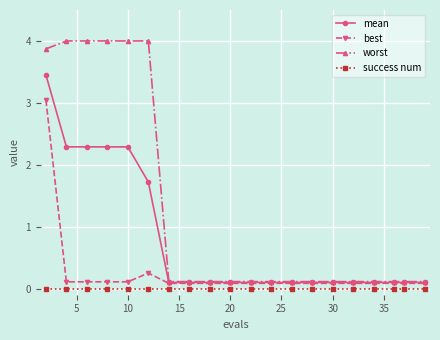

At how many categories does at least one series exceed 0?

20